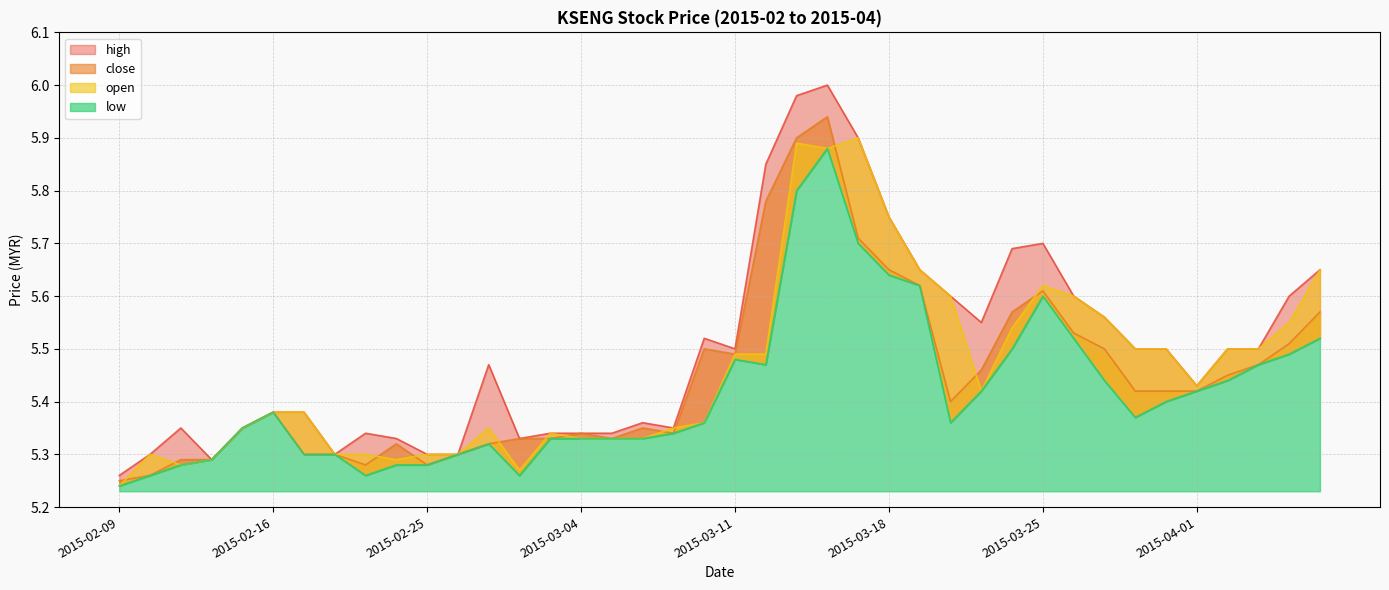

In low, how many points are higher than both neighbors (excluding endpoints)?

5